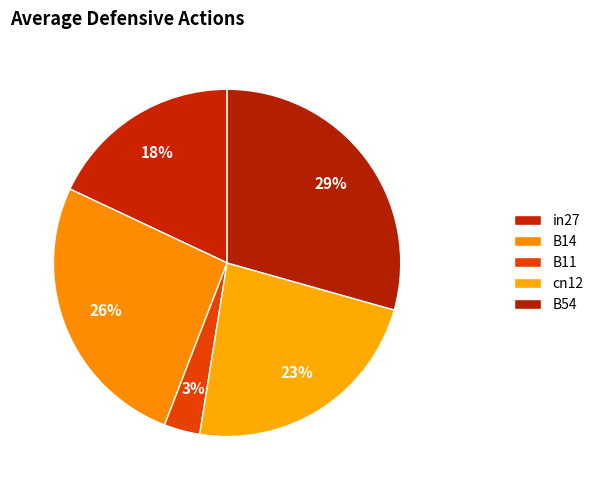

Is it true that B14 is 33% of the pie?

False